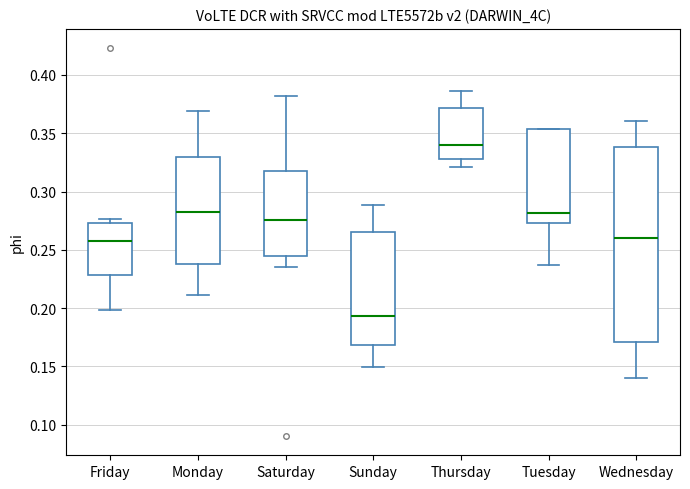

Reading left to right, read every box against the y-axis: the position of its median line, the range the box covers, and the ends of its whiskers. The values are not printed on the chart, so give them approximately, as read against the axis.

Friday: median 0.260, box 0.230 to 0.275, whiskers 0.200 to 0.275 (just above the box's upper edge)
Monday: median 0.280, box 0.240 to 0.330, whiskers 0.210 to 0.370
Saturday: median 0.275, box 0.245 to 0.320, whiskers 0.235 to 0.380
Sunday: median 0.195, box 0.170 to 0.265, whiskers 0.150 to 0.290
Thursday: median 0.340, box 0.330 to 0.370, whiskers 0.320 to 0.385
Tuesday: median 0.280, box 0.275 to 0.355, whiskers 0.235 to 0.355
Wednesday: median 0.260, box 0.170 to 0.340, whiskers 0.140 to 0.360